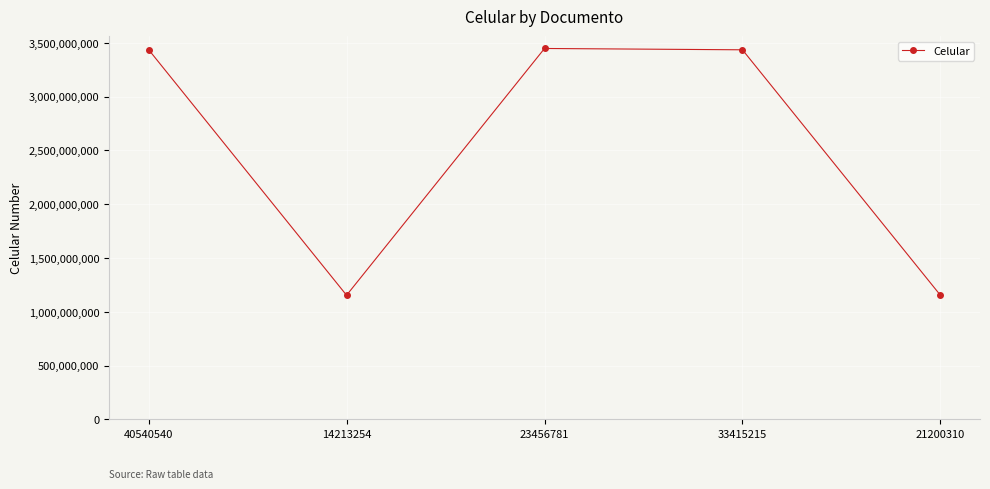

True or false: the data has more than 1 interior local peaks.

False